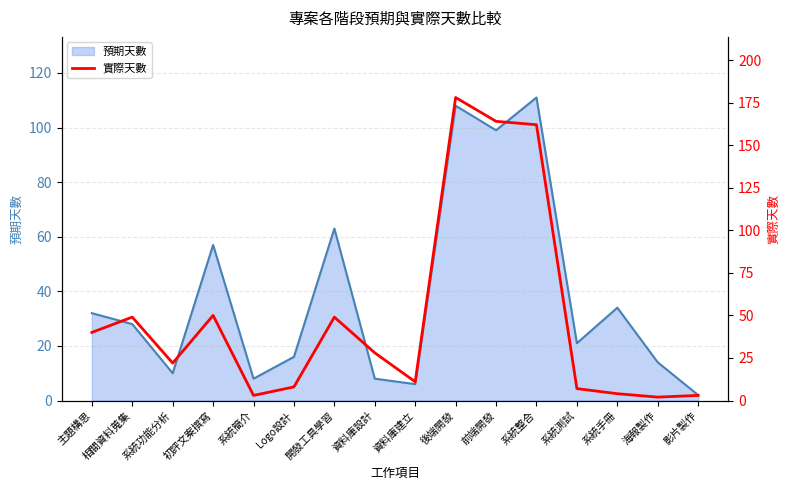

What is the greatest value displayed?

178